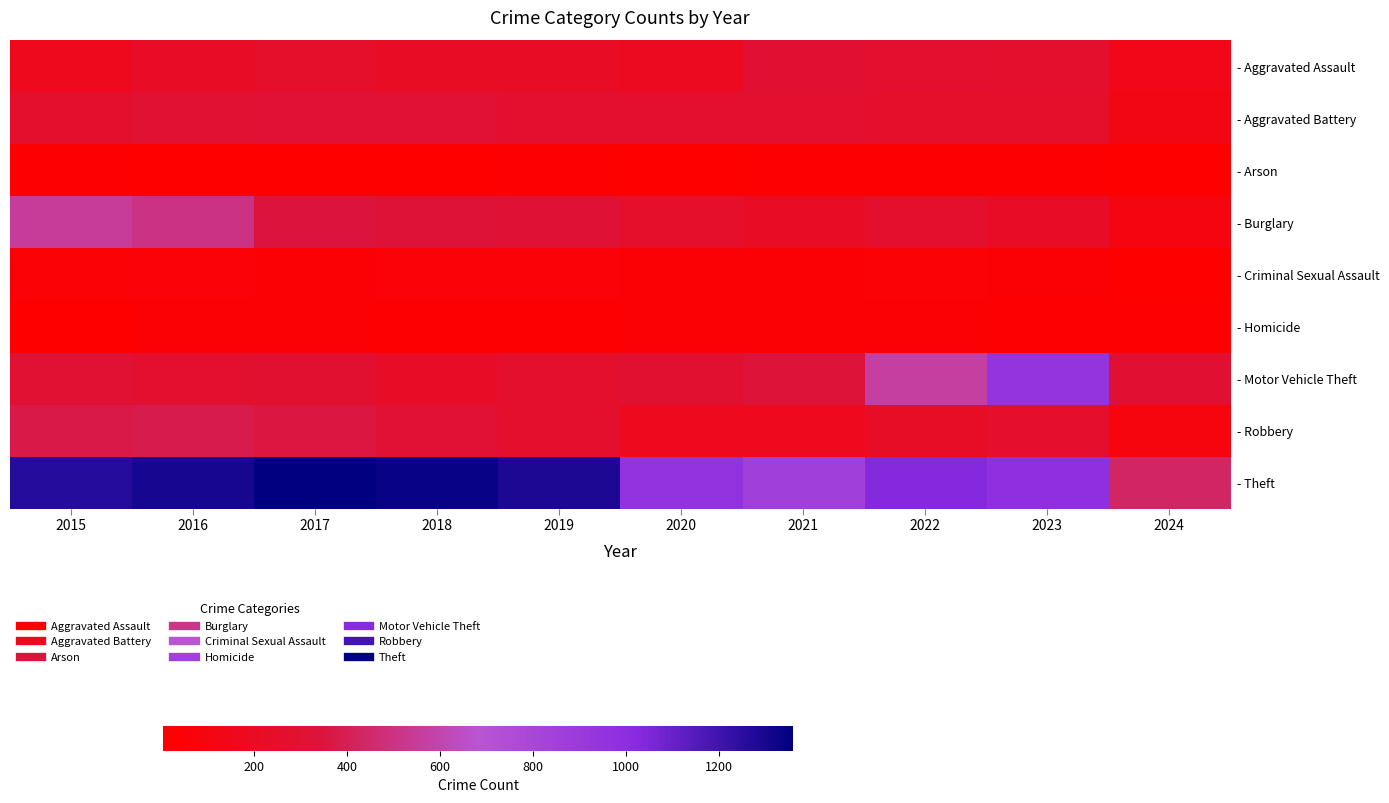

Reading left to right, list all the values displayed in this chart.

- Aggravated Assault: 2015=164	2016=225	2017=251	2018=220	2019=220	2020=192	2021=295	2022=264	2023=259	2024=141
- Aggravated Battery: 2015=259	2016=298	2017=303	2018=302	2019=267	2020=268	2021=270	2022=249	2023=252	2024=120
- Arson: 2015=22	2016=14	2017=12	2018=8	2019=16	2020=12	2021=18	2022=15	2023=15	2024=4
- Burglary: 2015=552	2016=505	2017=339	2018=319	2019=308	2020=250	2021=220	2022=263	2023=226	2024=94
- Criminal Sexual Assault: 2015=43	2016=51	2017=41	2018=51	2019=55	2020=40	2021=33	2022=45	2023=33	2024=14
- Homicide: 2015=13	2016=28	2017=27	2018=23	2019=21	2020=34	2021=38	2022=35	2023=22	2024=15
- Motor Vehicle Theft: 2015=299	2016=272	2017=285	2018=225	2019=262	2020=287	2021=332	2022=569	2023=945	2024=295
- Robbery: 2015=372	2016=381	2017=356	2018=302	2019=263	2020=174	2021=175	2022=227	2023=257	2024=91
- Theft: 2015=1263	2016=1297	2017=1359	2018=1337	2019=1288	2020=954	2021=856	2022=1032	2023=983	2024=435